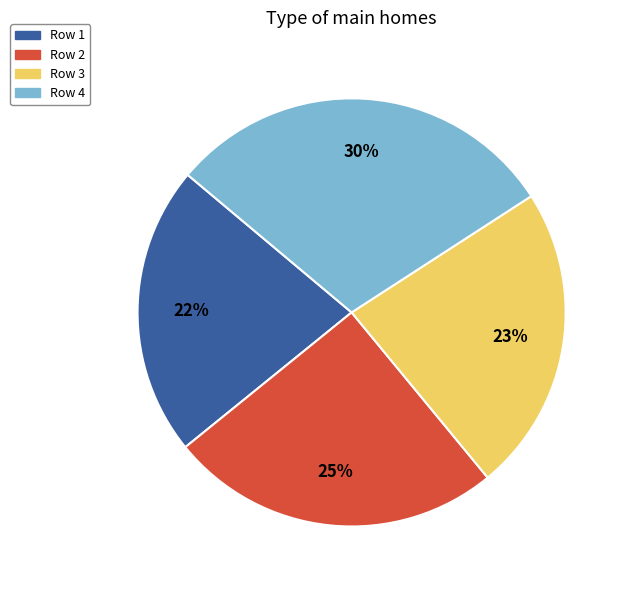

To the nearest percent, what is the average slice percentage?

25%